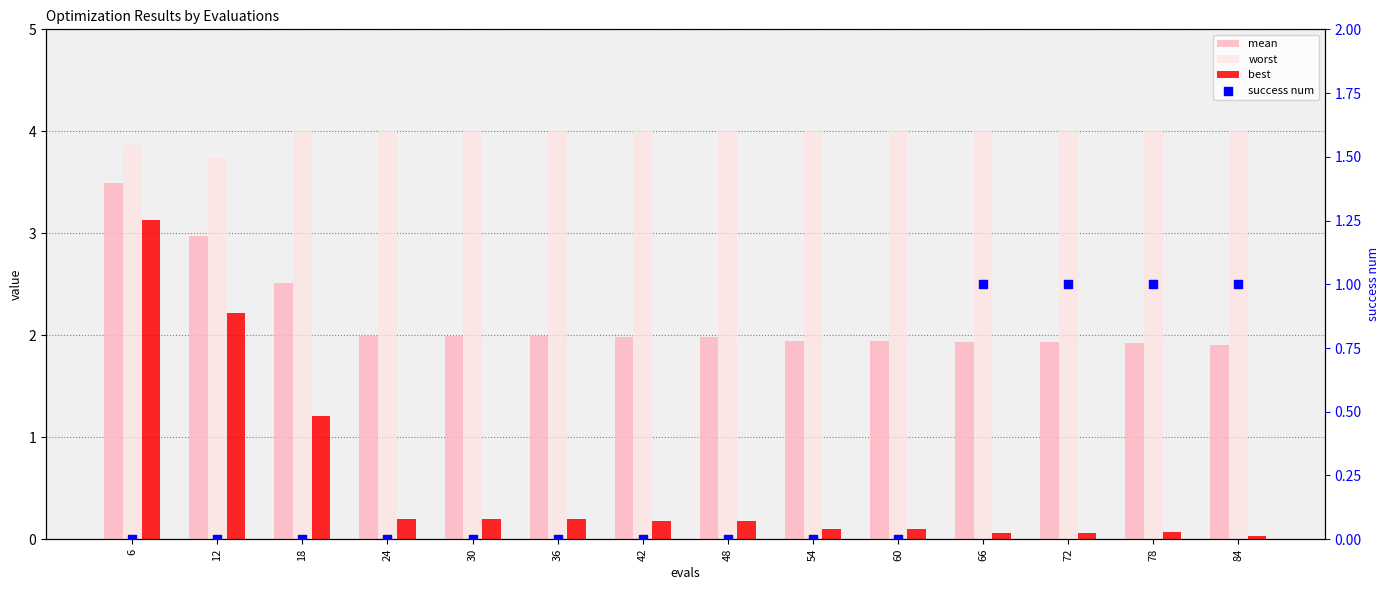

Which series contains the lowest Y value?

success num